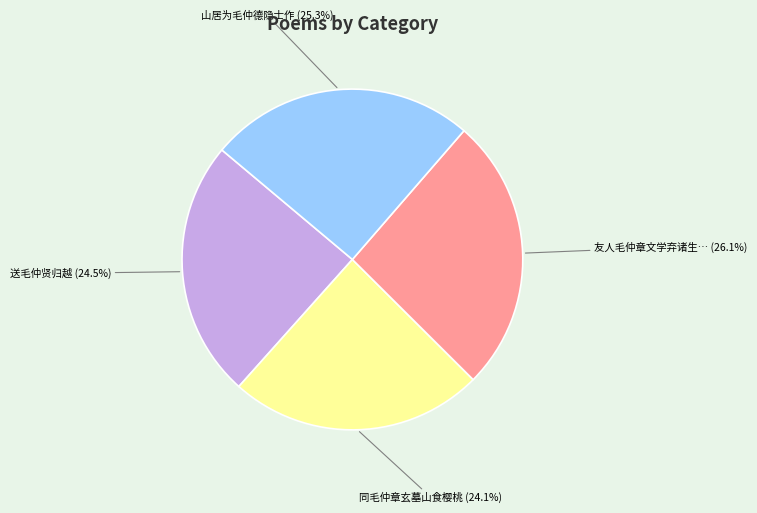

What is the smallest slice in the pie chart?

同毛仲章玄墓山食樱桃